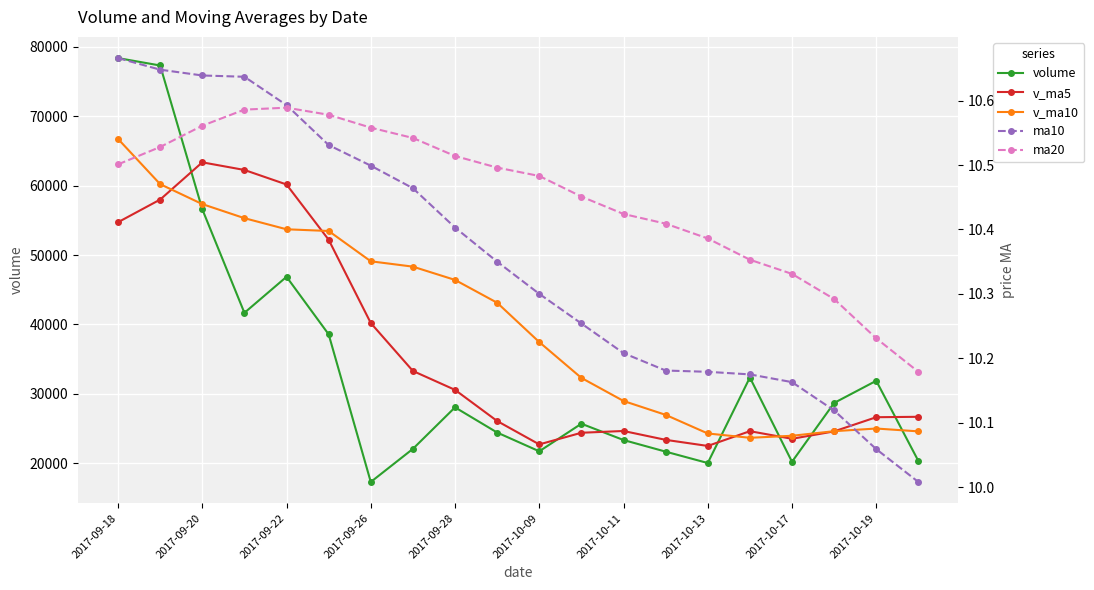

What is the value of the volume point at the 1st from the left?

78375.1